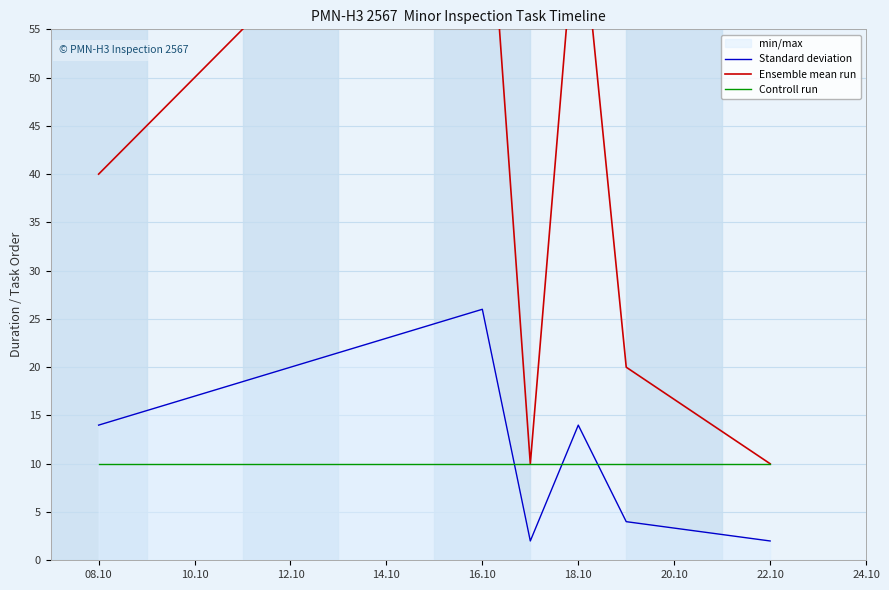

True or false: Standard deviation and Ensemble mean run intersect in this chart.

False